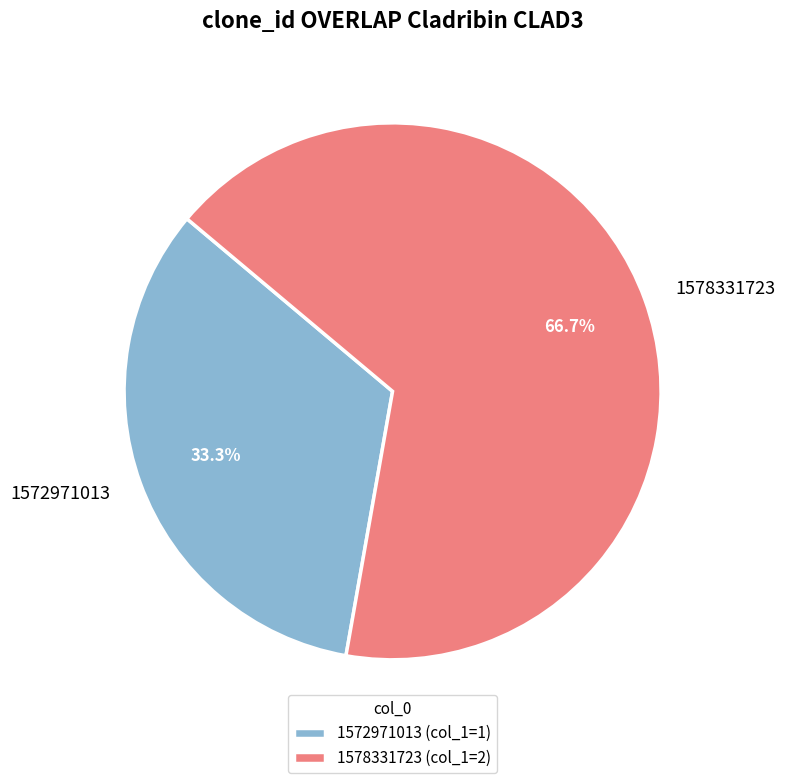

Approximately how many times larger is the value at 1572971013 compared to 1578331723?

0.5